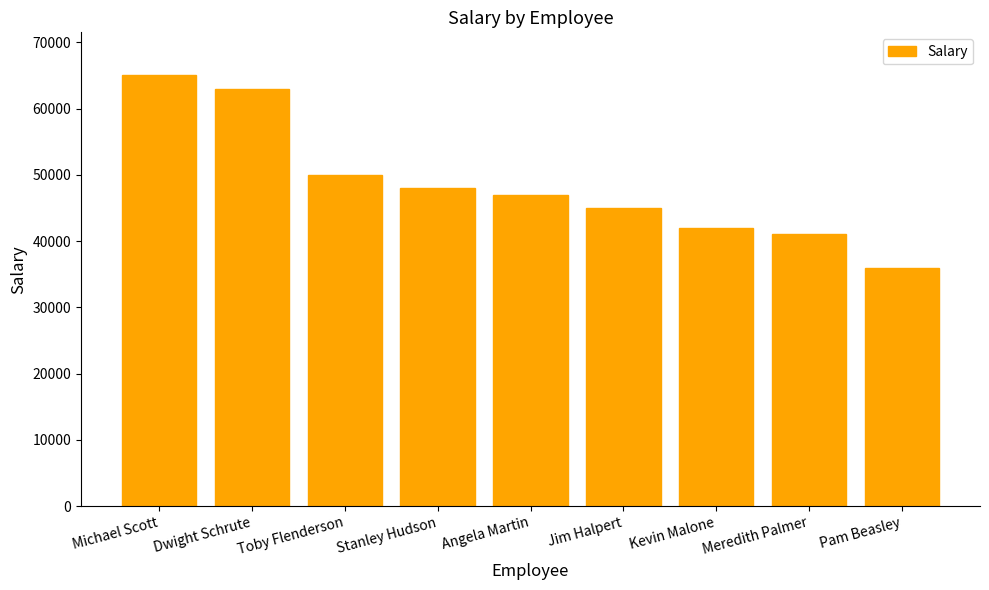

True or false: the data shows 41000 at Meredith Palmer.

True